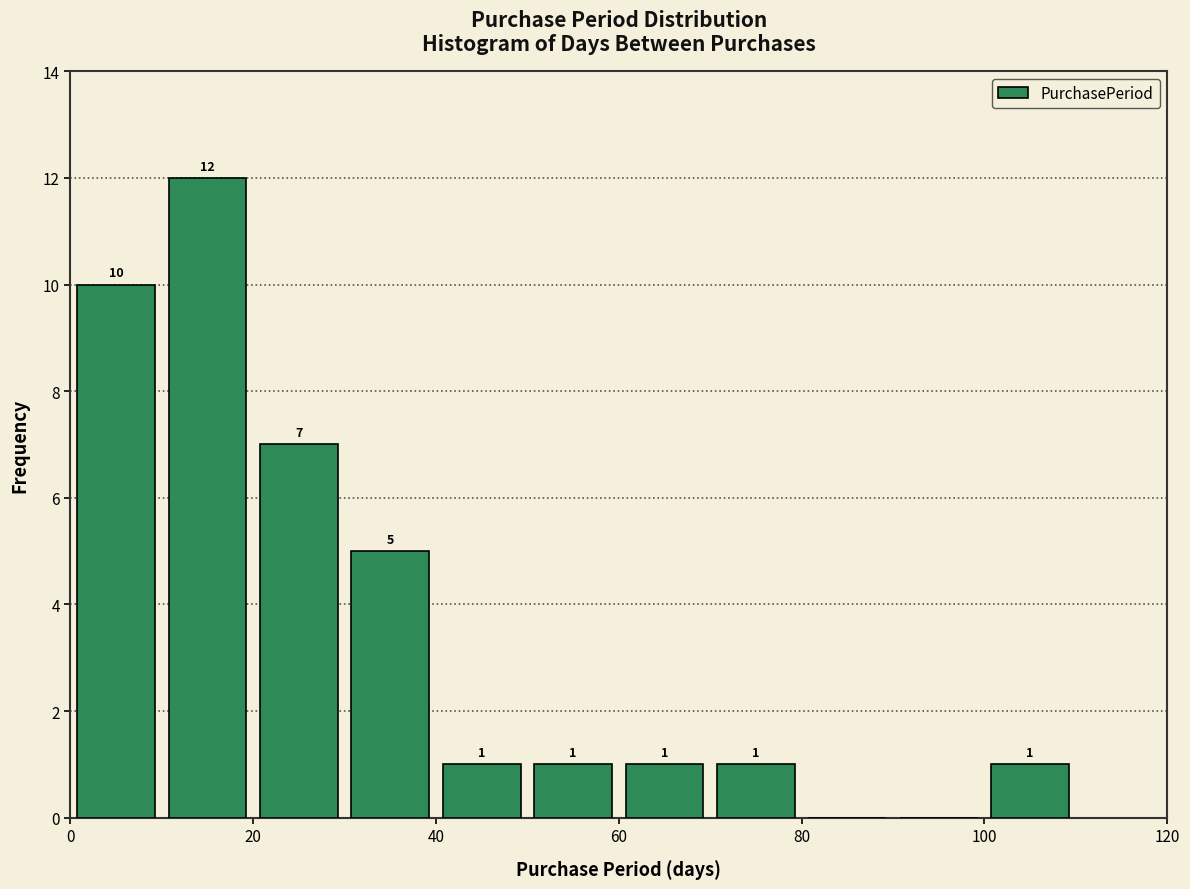

Which range on the x-axis has the tallest bar?

10 to 20